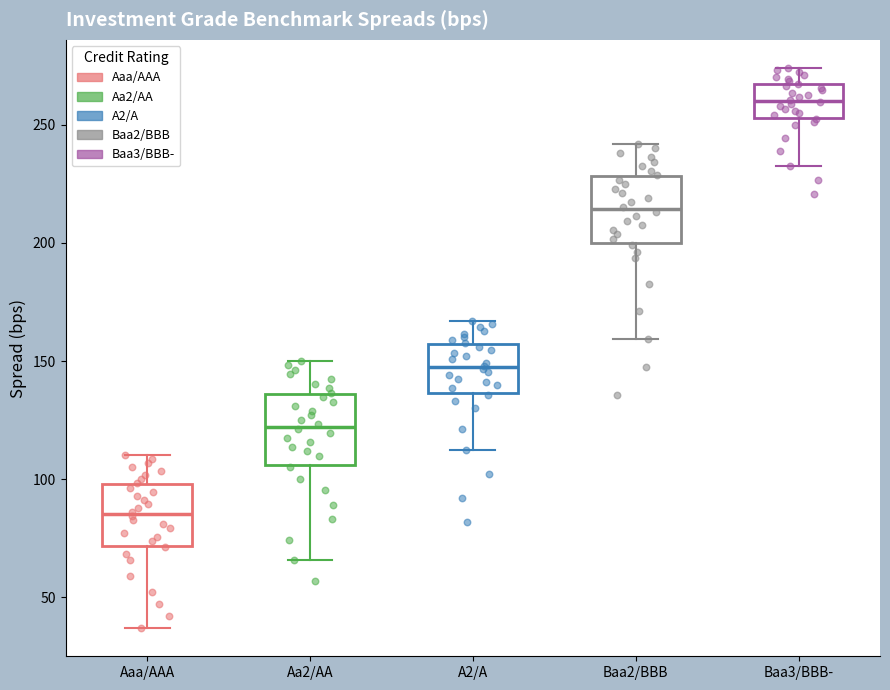

Which box's median line is the highest?

Baa3/BBB-